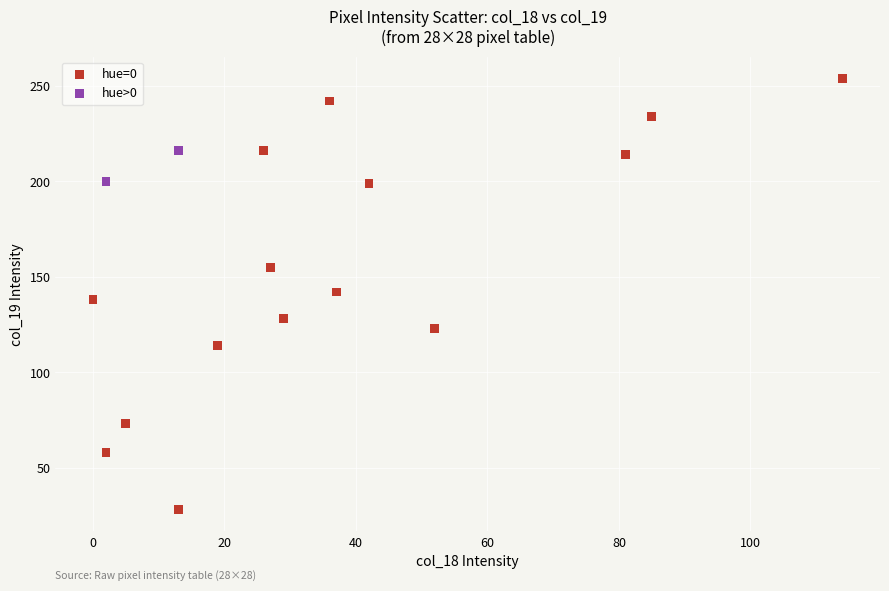

Which series reaches the minimum Y coordinate?

hue=0